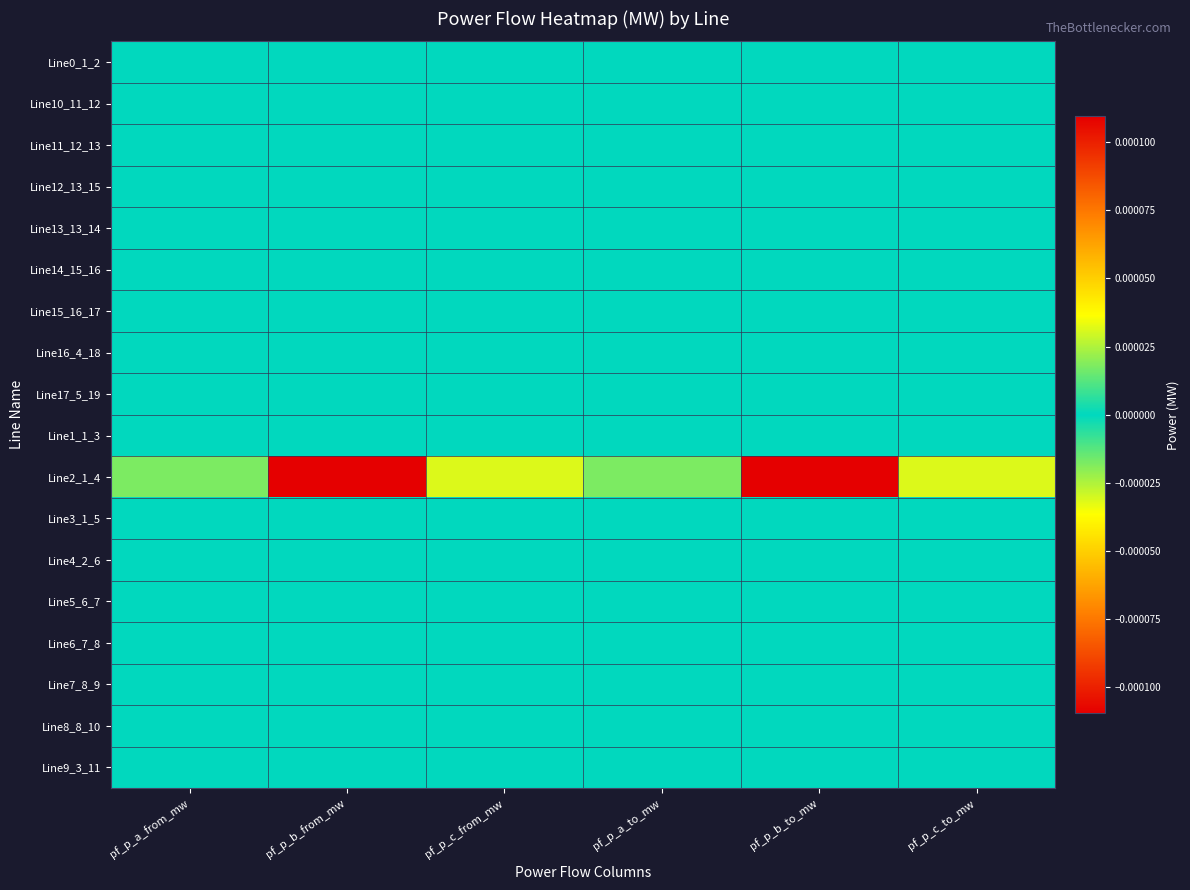

Which series changed the most between pf_p_a_from_mw and pf_p_c_to_mw?

Line2_1_4